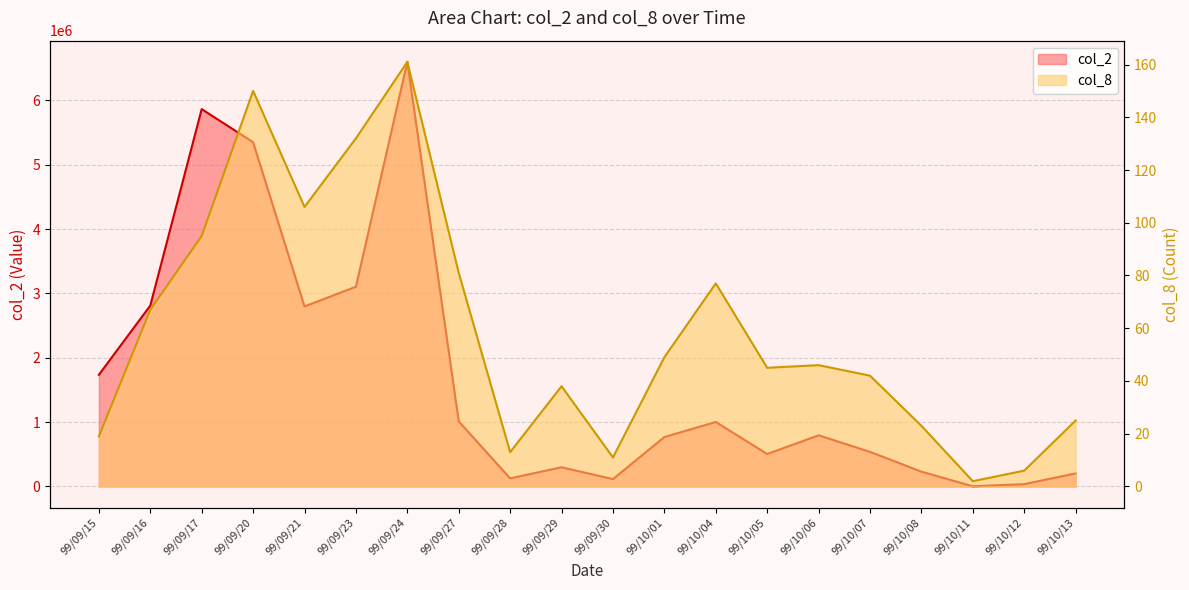

True or false: col_2 and col_8 cross at least once.

False